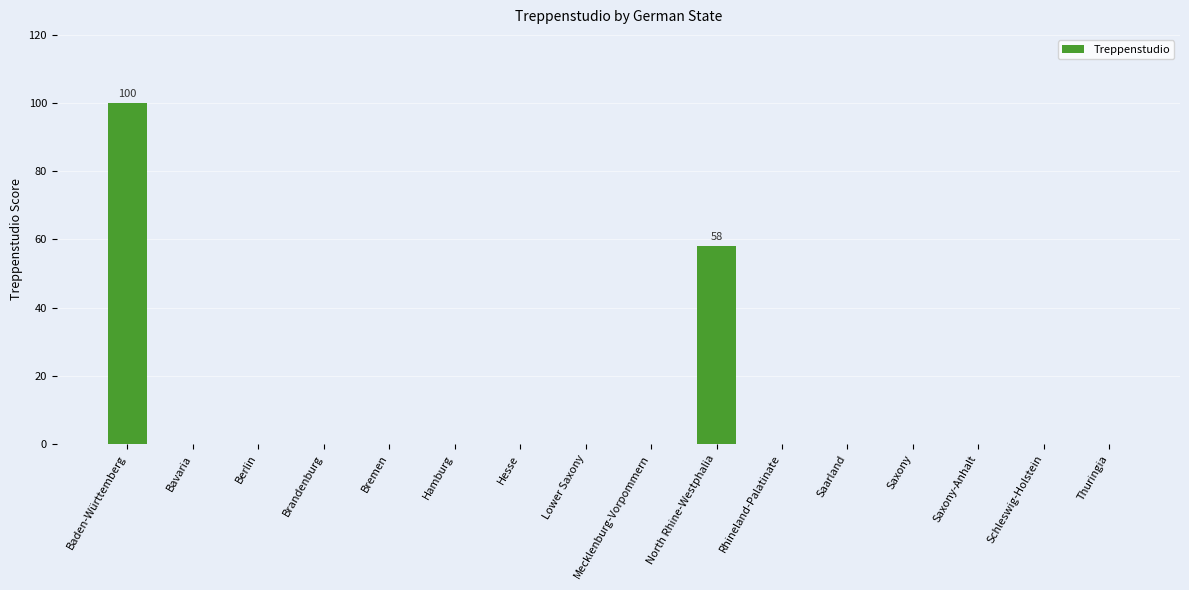

How many categories are shown in the chart?

16